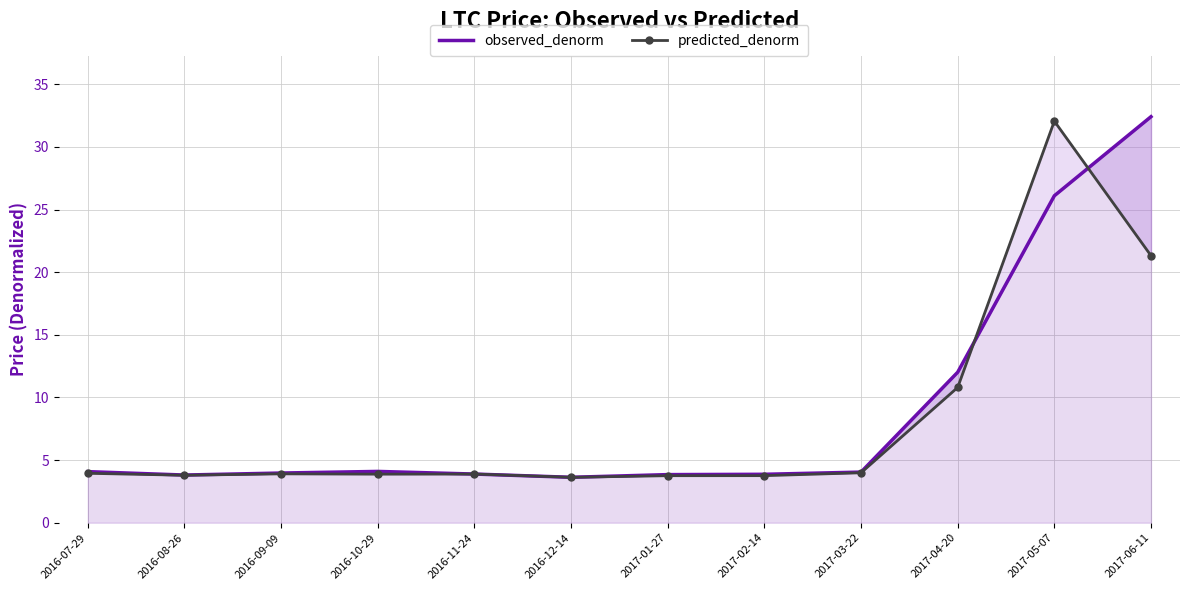

At which label does observed_denorm reach its minimum?

2016-12-14